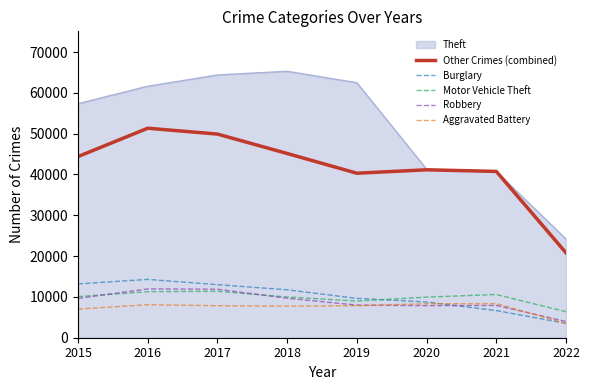

Which category has the lowest value in the Robbery series?

2022